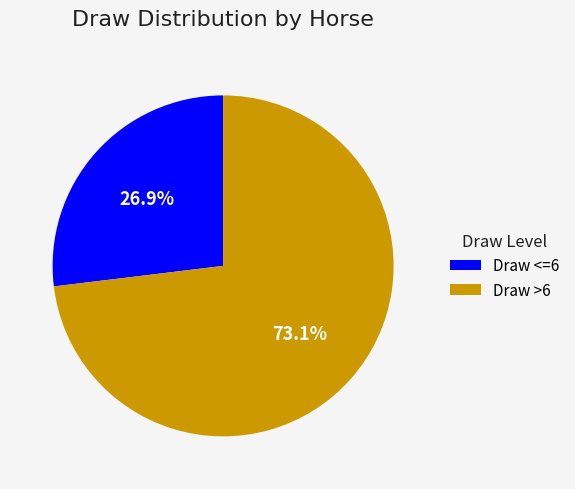

Combined, do Draw <=6 and Draw >6 account for over 50%?

Yes